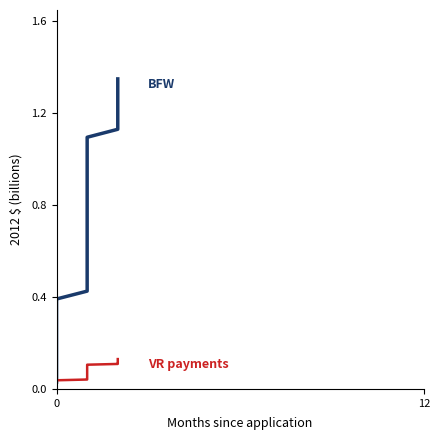

List the series in order of their peak value, highest first.

BFW, VR payments